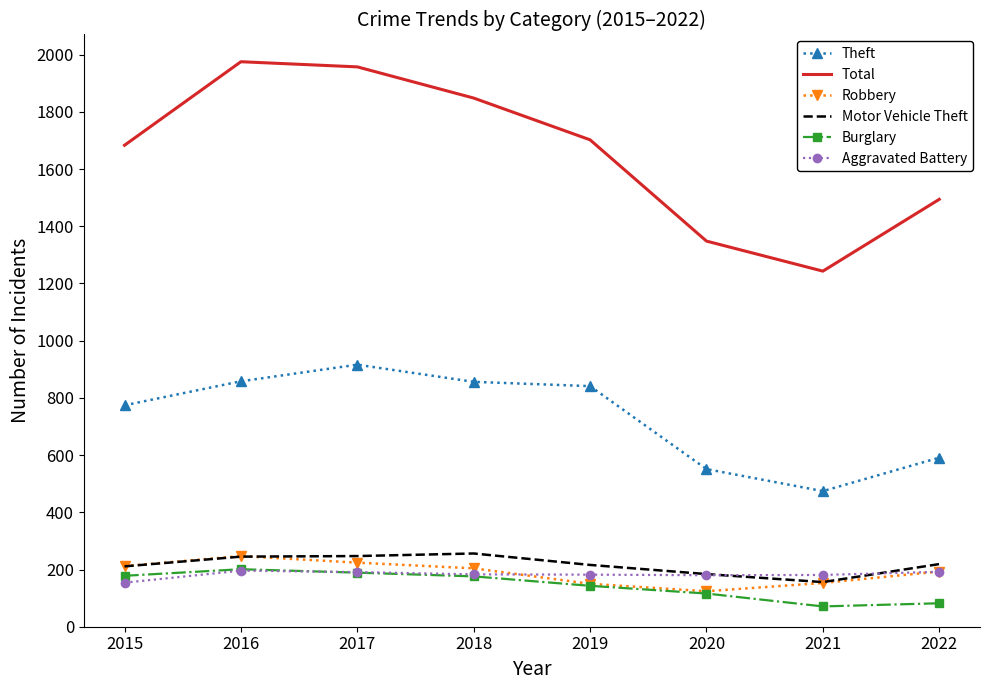

Which category has the highest value across all series?

2016